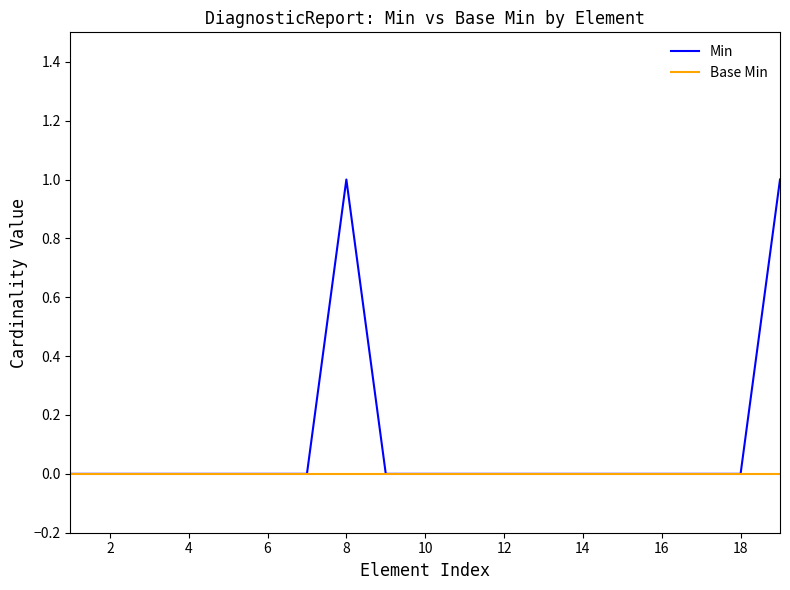

Which series has the widest spread of values?

Min